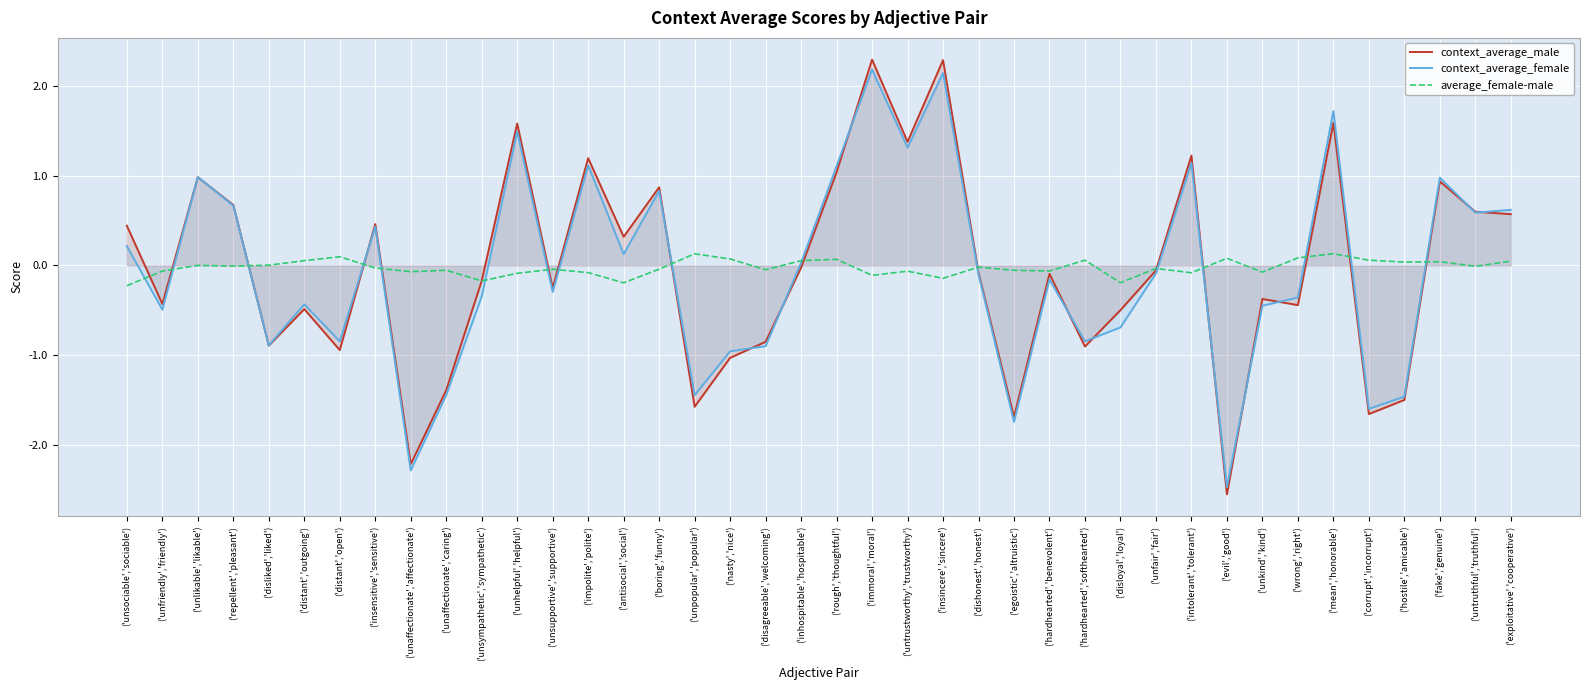

Reading right to left, what are all the values shown in this chart?

context_average_male: ('exploitative','cooperative')=0.6	('untruthful','truthful')=0.6	('fake','genuine')=0.9	('hostile','amicable')=-1.5	('corrupt','incorrupt')=-1.7	('mean','honorable')=1.6	('wrong','right')=-0.4	('unkind','kind')=-0.4	('evil','good')=-2.5	('intolerant','tolerant')=1.2	('unfair','fair')=-0.1	('disloyal','loyal')=-0.5	('hardhearted','softhearted')=-0.9	('hardhearted','benevolent')=-0.1	('egoistic','altruistic')=-1.7	('dishonest','honest')=-0.1	('insincere','sincere')=2.3	('untrustworthy','trustworthy')=1.4	('immoral','moral')=2.3	('rough','thoughtful')=1.0	('inhospitable','hospitable')=-0.0	('disagreeable','welcoming')=-0.9	('nasty','nice')=-1.0	('unpopular','popular')=-1.6	('boring','funny')=0.9	('antisocial','social')=0.3	('impolite','polite')=1.2	('unsupportive','supportive')=-0.3	('unhelpful','helpful')=1.6	('unsympathetic','sympathetic')=-0.2	('unaffectionate','caring')=-1.4	('unaffectionate','affectionate')=-2.2	('insensitive','sensitive')=0.5	('distant','open')=-0.9	('distant','outgoing')=-0.5	('disliked','liked')=-0.9	('repellent','pleasant')=0.7	('unlikable','likable')=1.0	('unfriendly','friendly')=-0.4	('unsociable','sociable')=0.4
context_average_female: ('exploitative','cooperative')=0.6	('untruthful','truthful')=0.6	('fake','genuine')=1.0	('hostile','amicable')=-1.5	('corrupt','incorrupt')=-1.6	('mean','honorable')=1.7	('wrong','right')=-0.4	('unkind','kind')=-0.4	('evil','good')=-2.5	('intolerant','tolerant')=1.1	('unfair','fair')=-0.1	('disloyal','loyal')=-0.7	('hardhearted','softhearted')=-0.8	('hardhearted','benevolent')=-0.2	('egoistic','altruistic')=-1.7	('dishonest','honest')=-0.1	('insincere','sincere')=2.1	('untrustworthy','trustworthy')=1.3	('immoral','moral')=2.2	('rough','thoughtful')=1.1	('inhospitable','hospitable')=0.0	('disagreeable','welcoming')=-0.9	('nasty','nice')=-1.0	('unpopular','popular')=-1.4	('boring','funny')=0.8	('antisocial','social')=0.1	('impolite','polite')=1.1	('unsupportive','supportive')=-0.3	('unhelpful','helpful')=1.5	('unsympathetic','sympathetic')=-0.3	('unaffectionate','caring')=-1.4	('unaffectionate','affectionate')=-2.3	('insensitive','sensitive')=0.4	('distant','open')=-0.8	('distant','outgoing')=-0.4	('disliked','liked')=-0.9	('repellent','pleasant')=0.7	('unlikable','likable')=1.0	('unfriendly','friendly')=-0.5	('unsociable','sociable')=0.2
average_female-male: ('exploitative','cooperative')=0.0	('untruthful','truthful')=-0.0	('fake','genuine')=0.0	('hostile','amicable')=0.0	('corrupt','incorrupt')=0.1	('mean','honorable')=0.1	('wrong','right')=0.1	('unkind','kind')=-0.1	('evil','good')=0.1	('intolerant','tolerant')=-0.1	('unfair','fair')=-0.0	('disloyal','loyal')=-0.2	('hardhearted','softhearted')=0.1	('hardhearted','benevolent')=-0.1	('egoistic','altruistic')=-0.1	('dishonest','honest')=-0.0	('insincere','sincere')=-0.1	('untrustworthy','trustworthy')=-0.1	('immoral','moral')=-0.1	('rough','thoughtful')=0.1	('inhospitable','hospitable')=0.1	('disagreeable','welcoming')=-0.0	('nasty','nice')=0.1	('unpopular','popular')=0.1	('boring','funny')=-0.0	('antisocial','social')=-0.2	('impolite','polite')=-0.1	('unsupportive','supportive')=-0.0	('unhelpful','helpful')=-0.1	('unsympathetic','sympathetic')=-0.2	('unaffectionate','caring')=-0.1	('unaffectionate','affectionate')=-0.1	('insensitive','sensitive')=-0.0	('distant','open')=0.1	('distant','outgoing')=0.1	('disliked','liked')=0.0	('repellent','pleasant')=-0.0	('unlikable','likable')=0.0	('unfriendly','friendly')=-0.1	('unsociable','sociable')=-0.2